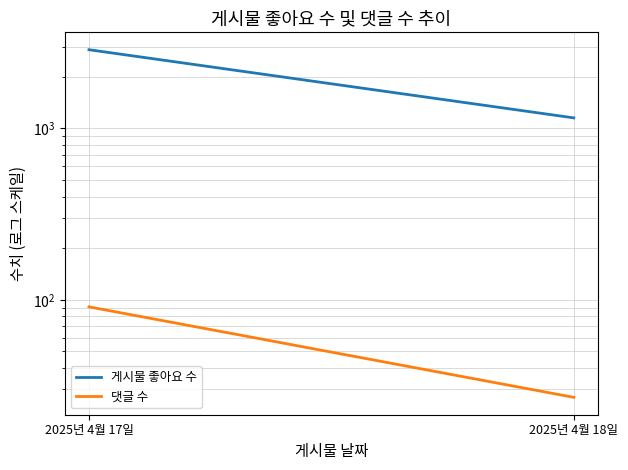

What is the label of the 2nd point from the right?

2025년 4월 17일